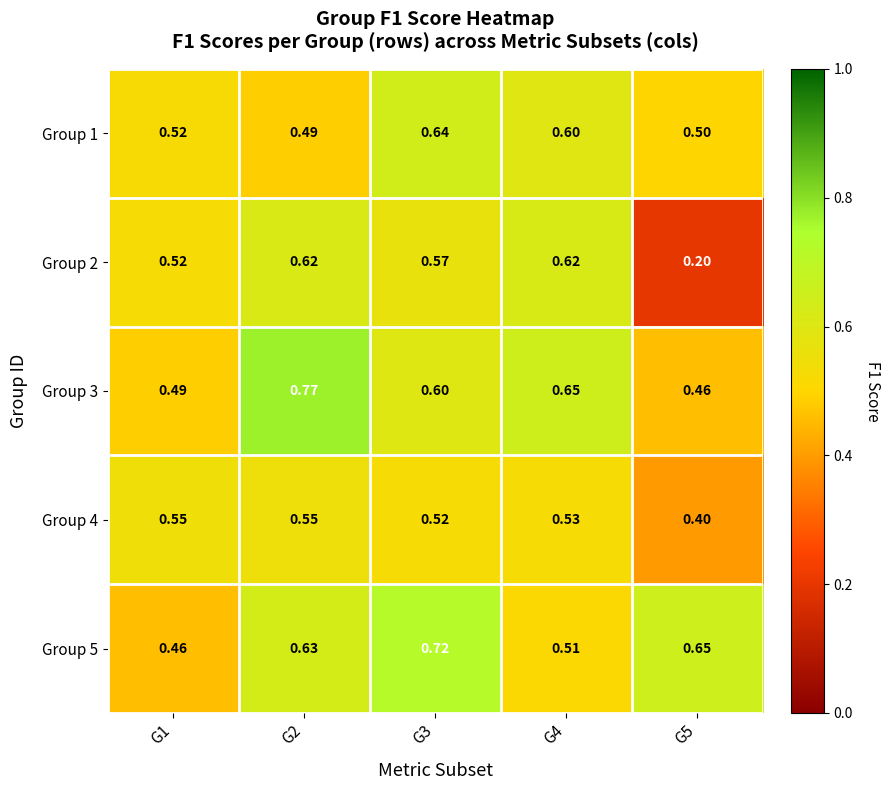

Is the value of Group 1 at G5 greater than the value of Group 4 at G5?

Yes